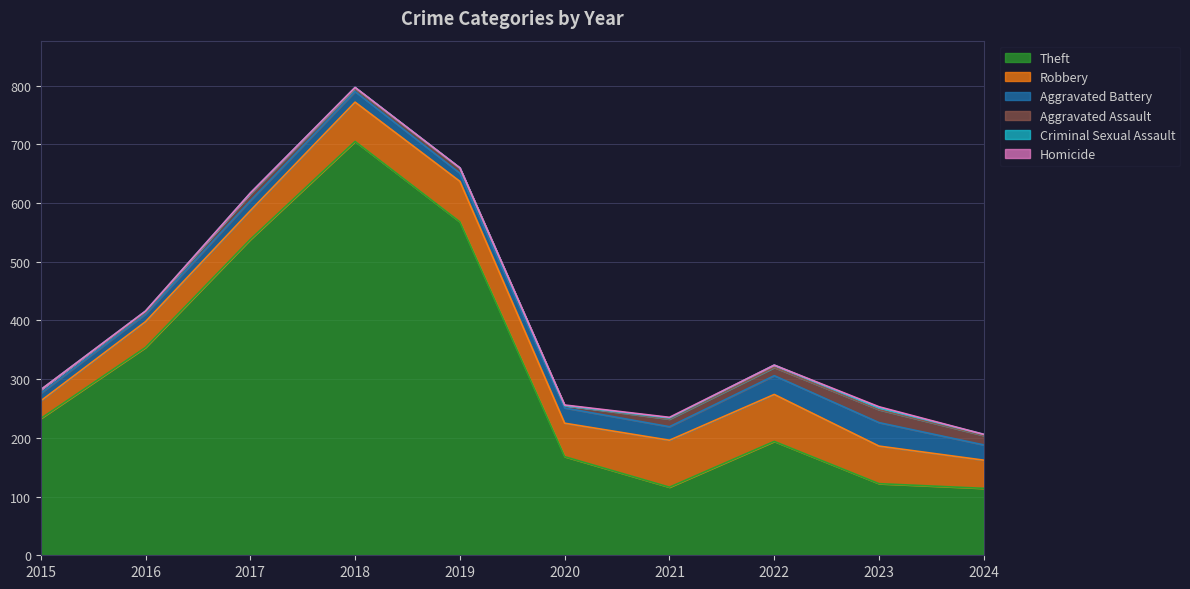

At which category does Aggravated Assault reach its first local valley?

2016